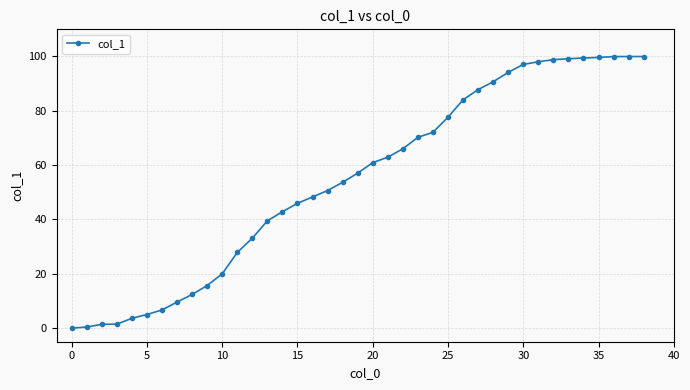

Does the chart have visible grid lines?

Yes